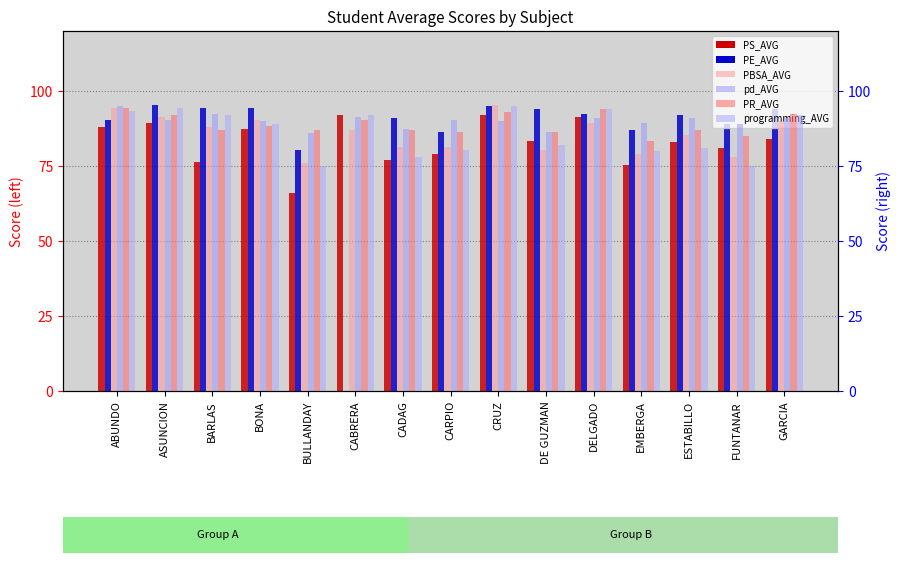

Between CARPIO and BARLAS, which is larger?

CARPIO